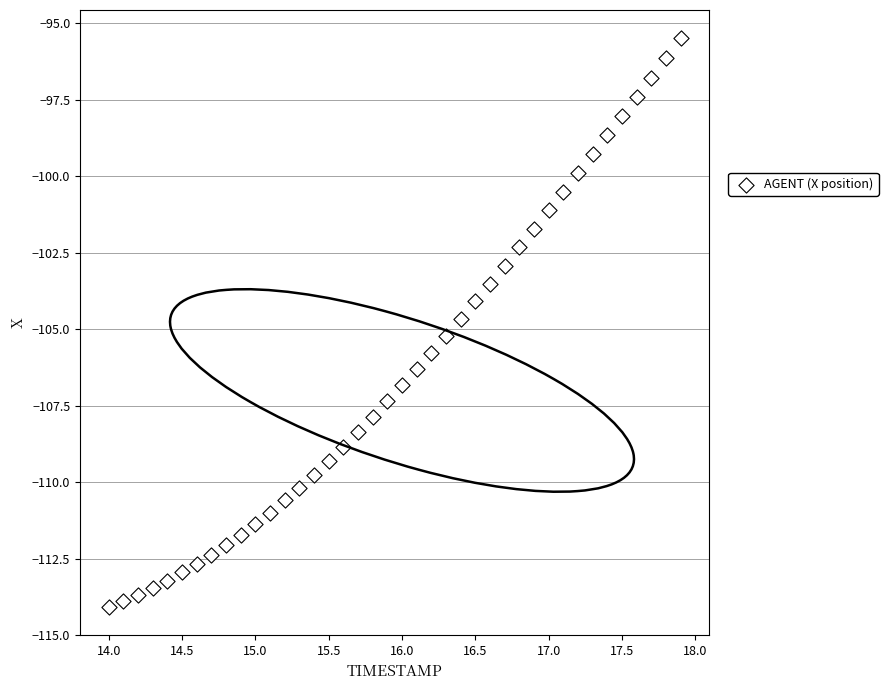

What is the range of X values (max minus min)?

3.9